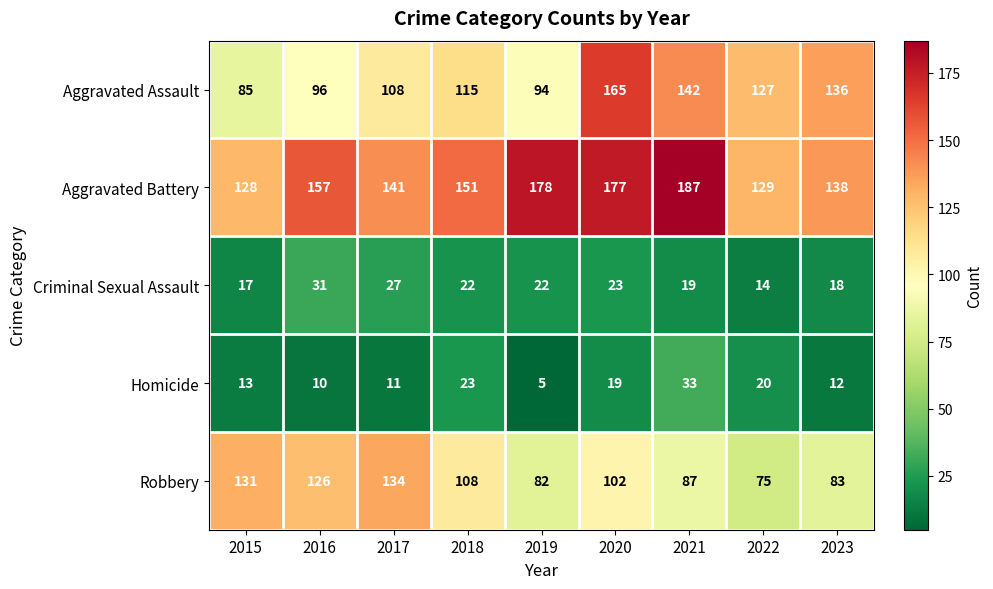

Which series has the widest spread of values?

Aggravated Assault